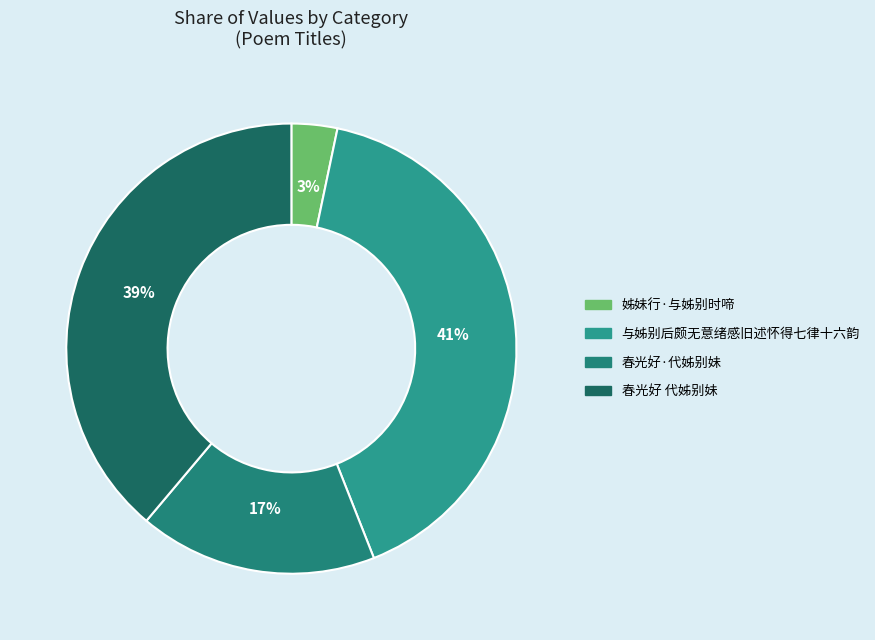

Is there any slice that represents more than half of the pie?

No